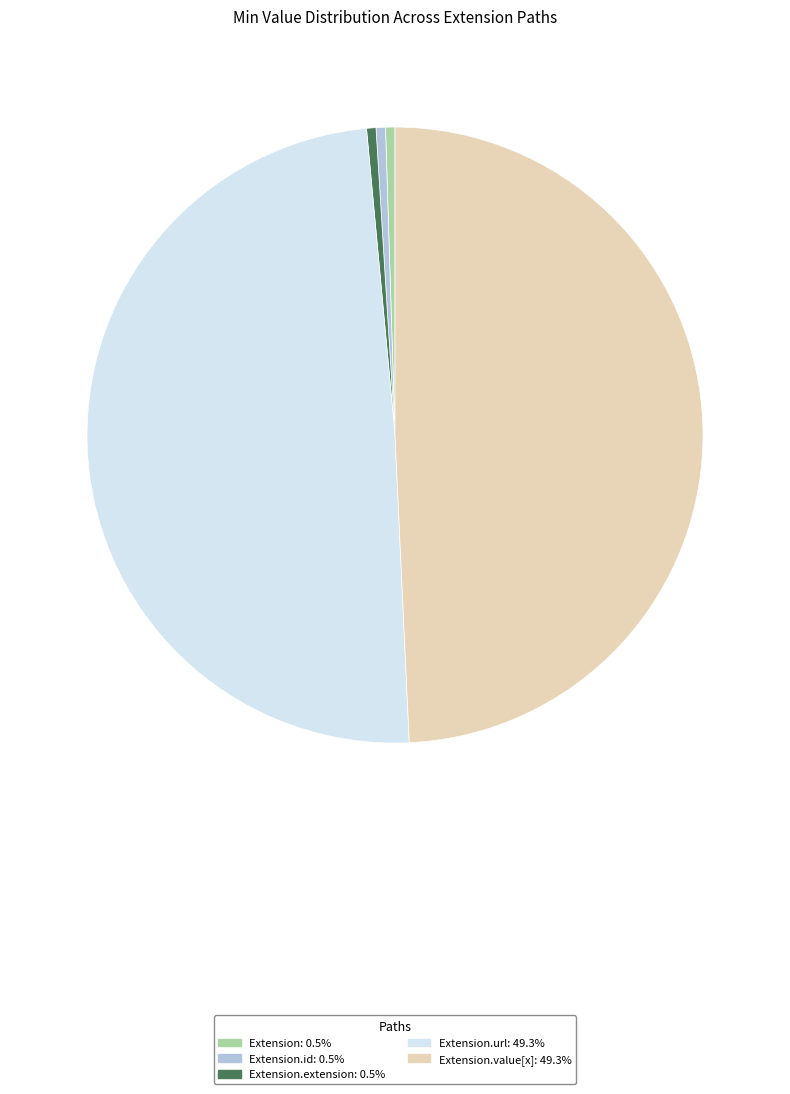

Is there any slice that represents more than half of the pie?

No